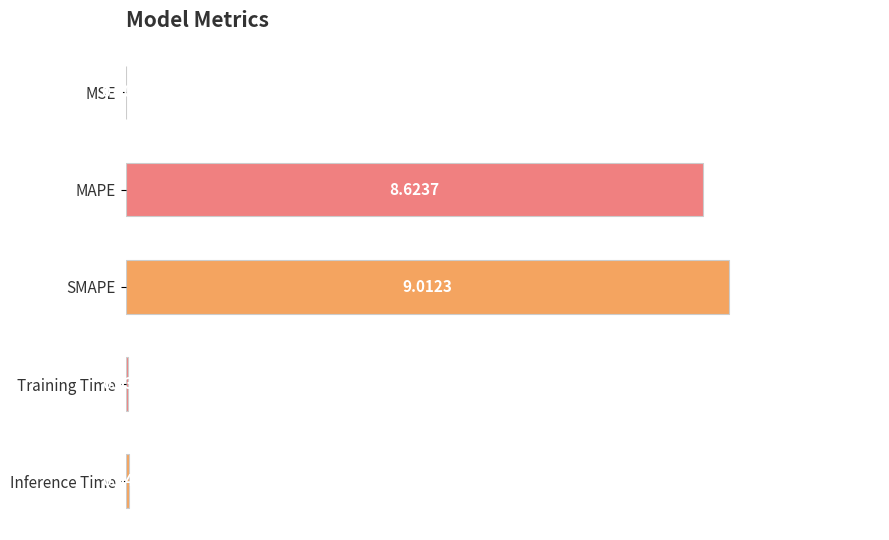

Does the chart contain stacked bars?

No